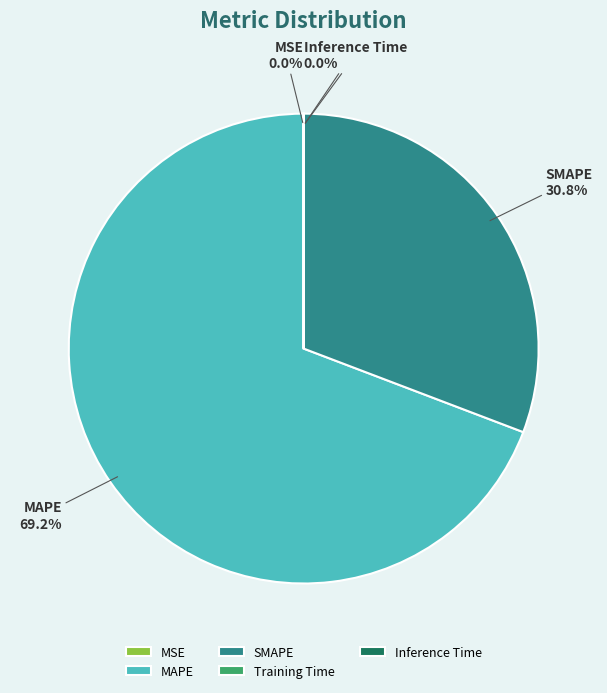

Approximately how many times larger is the value at SMAPE compared to MAPE?

0.4